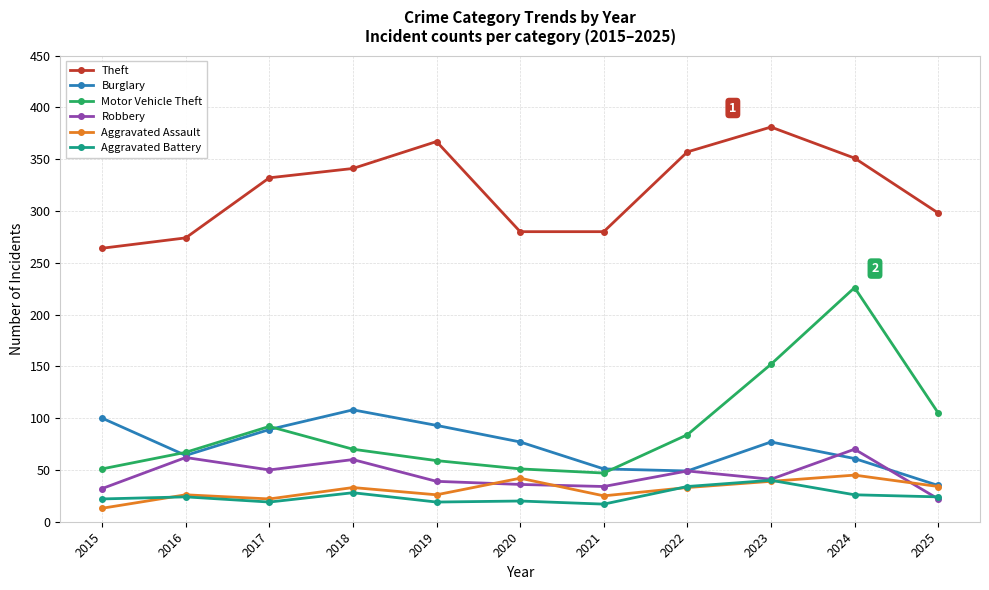

What is the sum of all Robbery values?

495